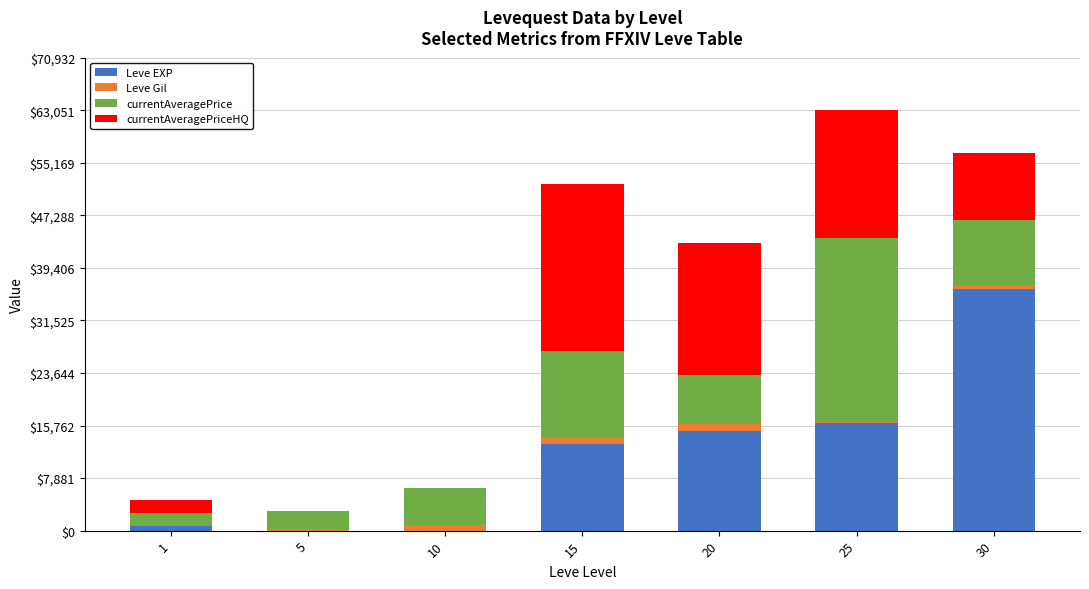

At which category is the sum across all series the highest?

25